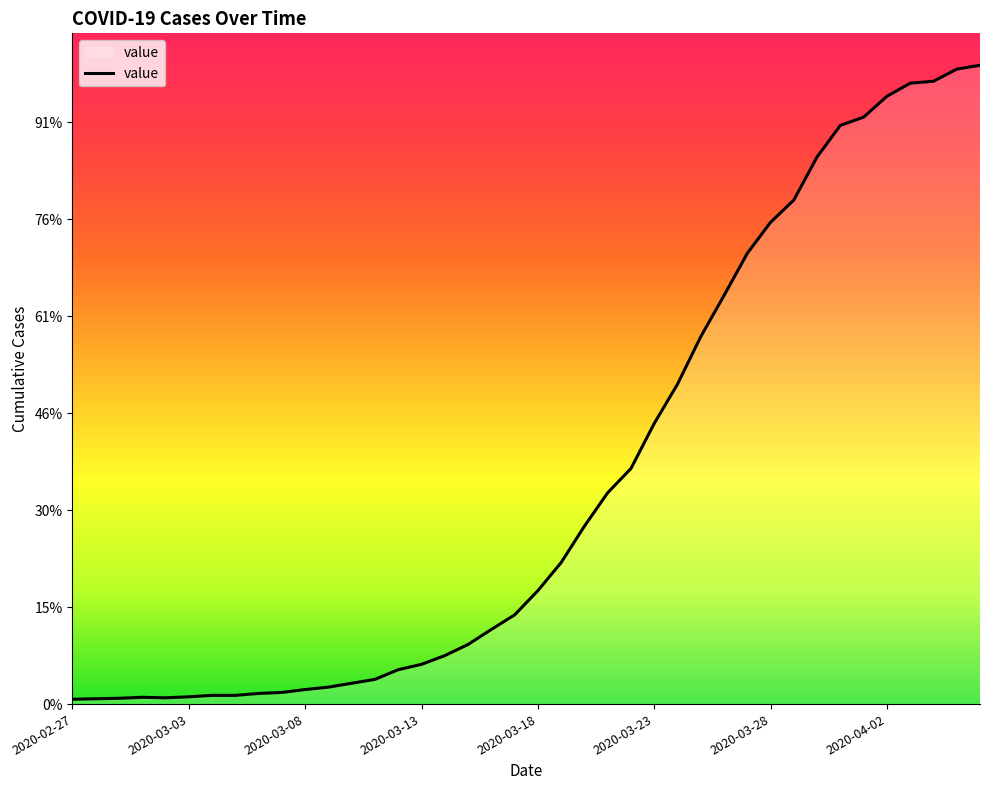

Where is the first local minimum?

2020-03-02